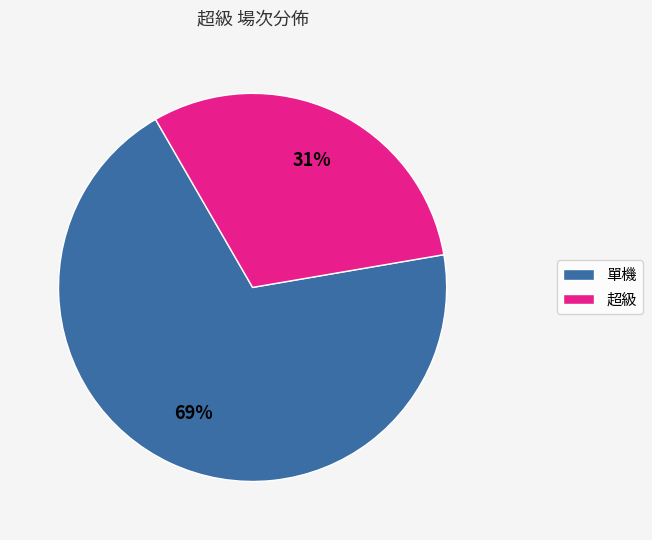

How many segments does this pie chart have?

2